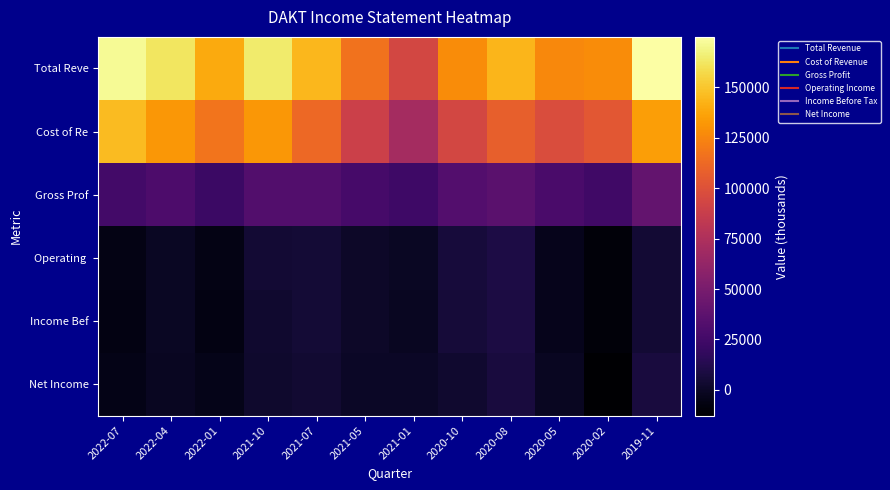

Which has a higher value, 2022-01 or 2021-07?

2021-07